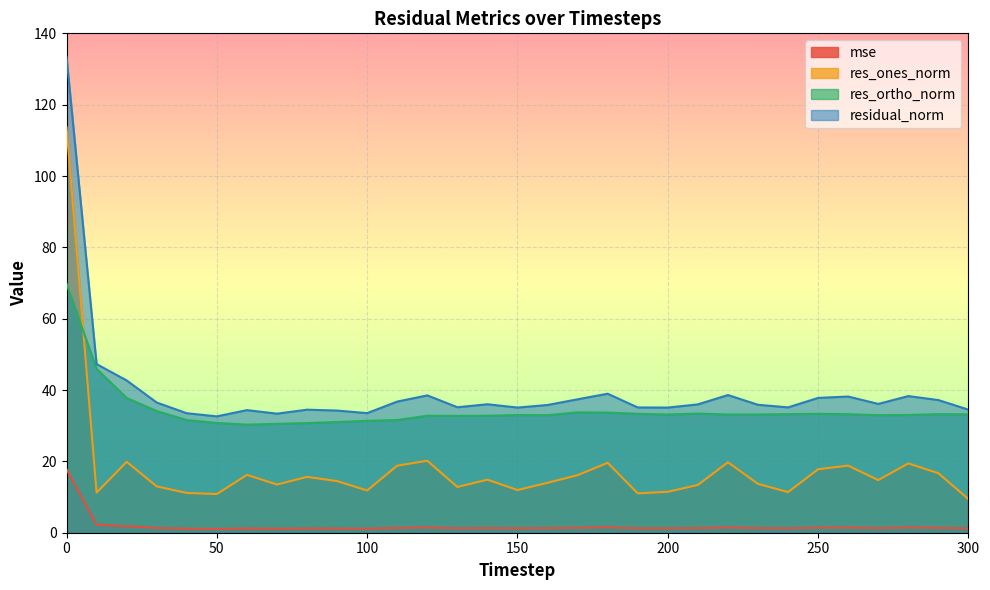

How many data points in res_ones_norm are less than 14?

15